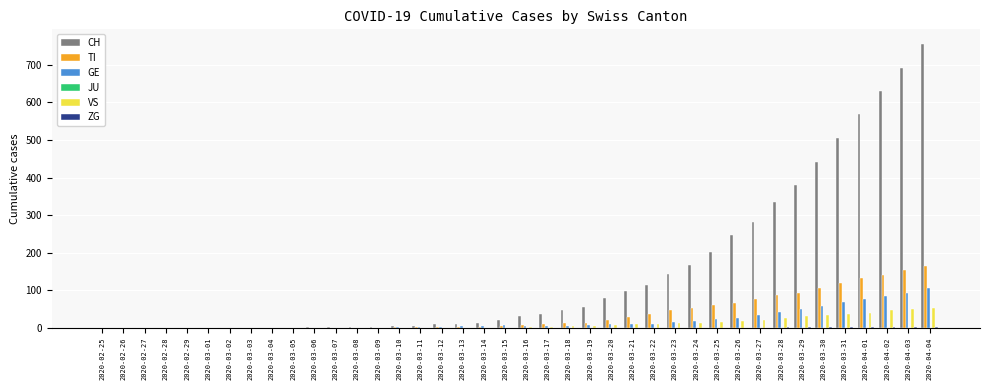

How many series are shown in this chart?

5